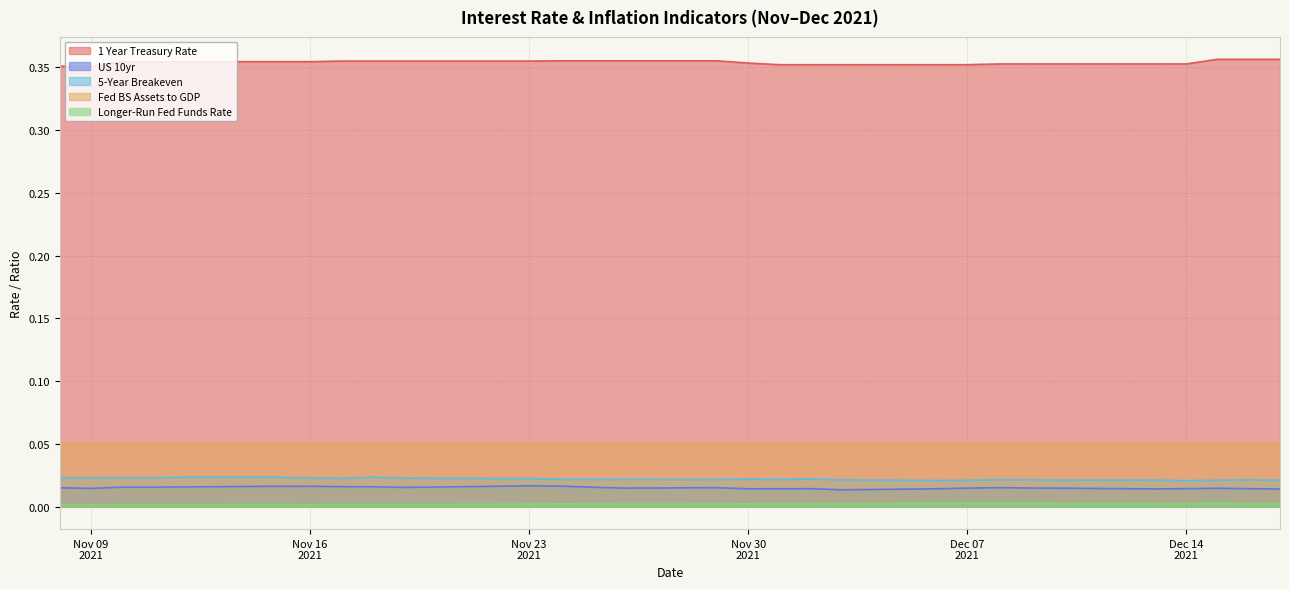

True or false: Fed BS Assets to GDP and US 10yr cross at least once.

False